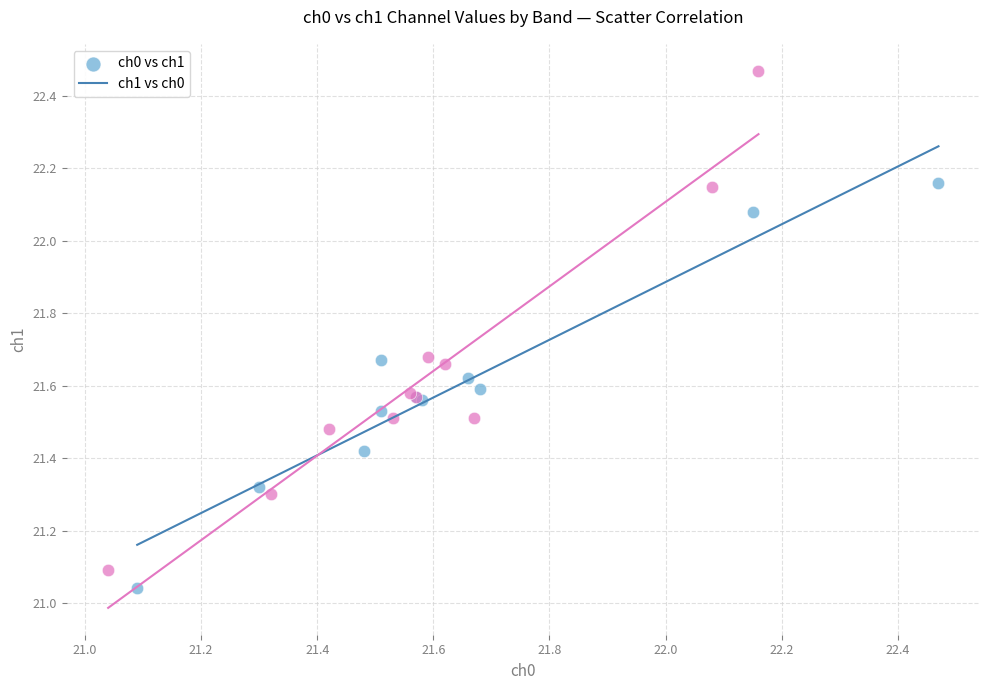

Which series has the largest Y range (max minus min)?

ch1 vs ch0